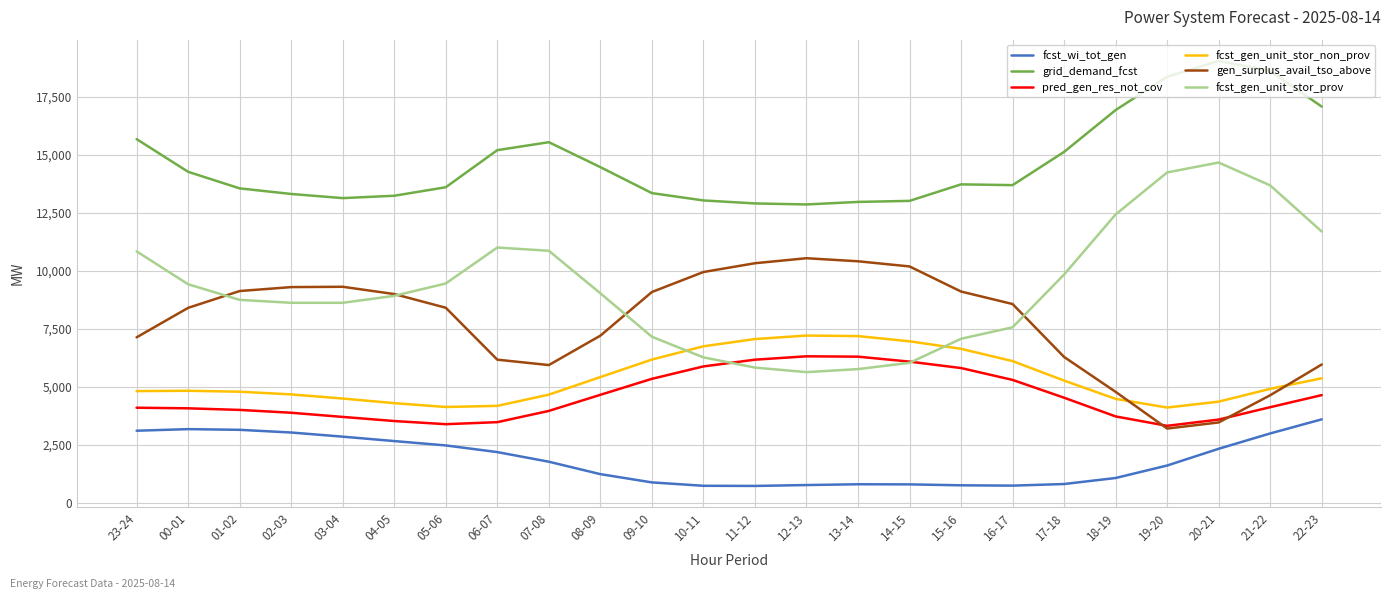

What is the total value across all series at 05-06?

41394